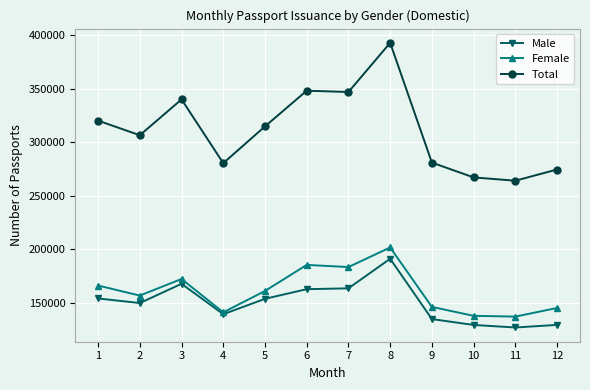

What is the value of the Female point at the 3rd from the left?

172351